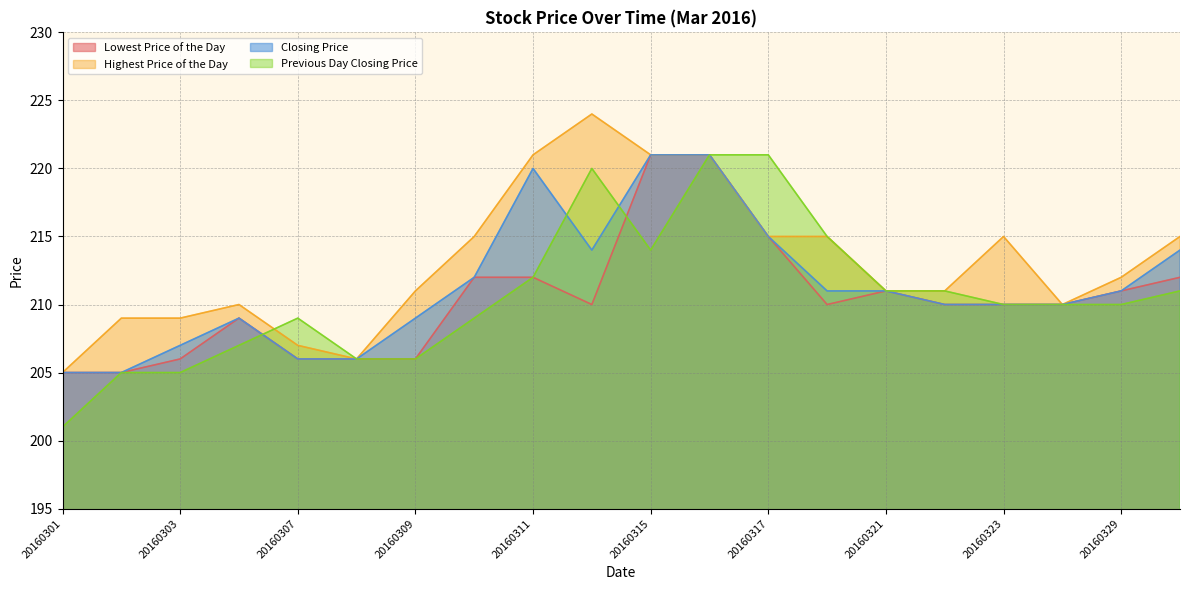

Reading left to right, extract all data points from this chart.

Lowest Price of the Day: 205	205	206	209	206	206	206	212	212	210	221	221	215	210	211	210	210	210	211	212
Highest Price of the Day: 205	209	209	210	207	206	211	215	221	224	221	221	215	215	211	211	215	210	212	215
Closing Price: 205	205	207	209	206	206	209	212	220	214	221	221	215	211	211	210	210	210	211	214
Previous Day Closing Price: 201	205	205	207	209	206	206	209	212	220	214	221	221	215	211	211	210	210	210	211